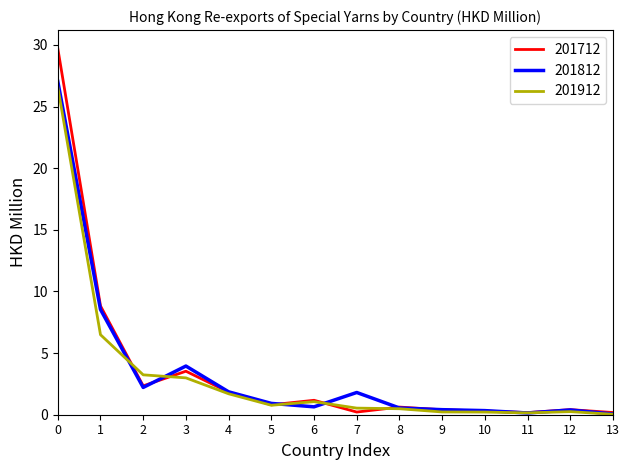

What are all the series names shown in the legend?

201712, 201812, 201912